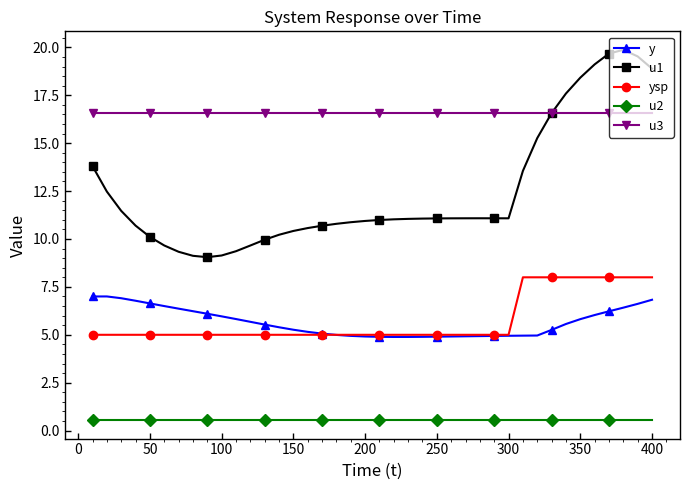

What is the value of the y point at the 28th from the left?

4.9